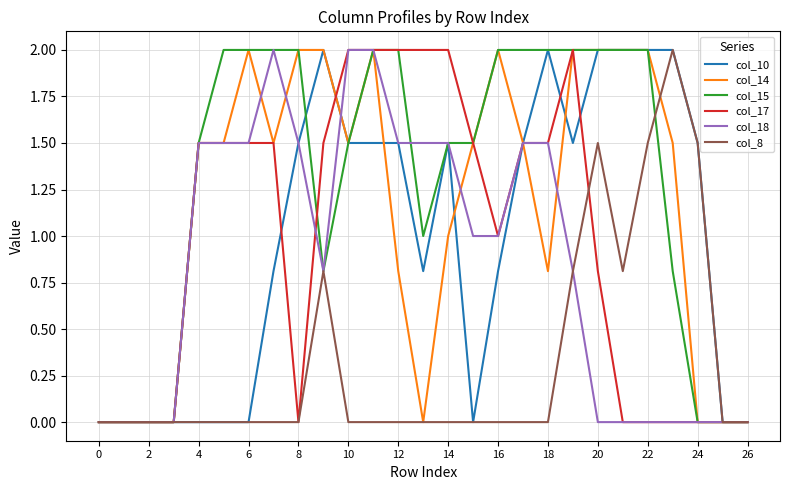

What is the maximum value shown in the chart?

2.0